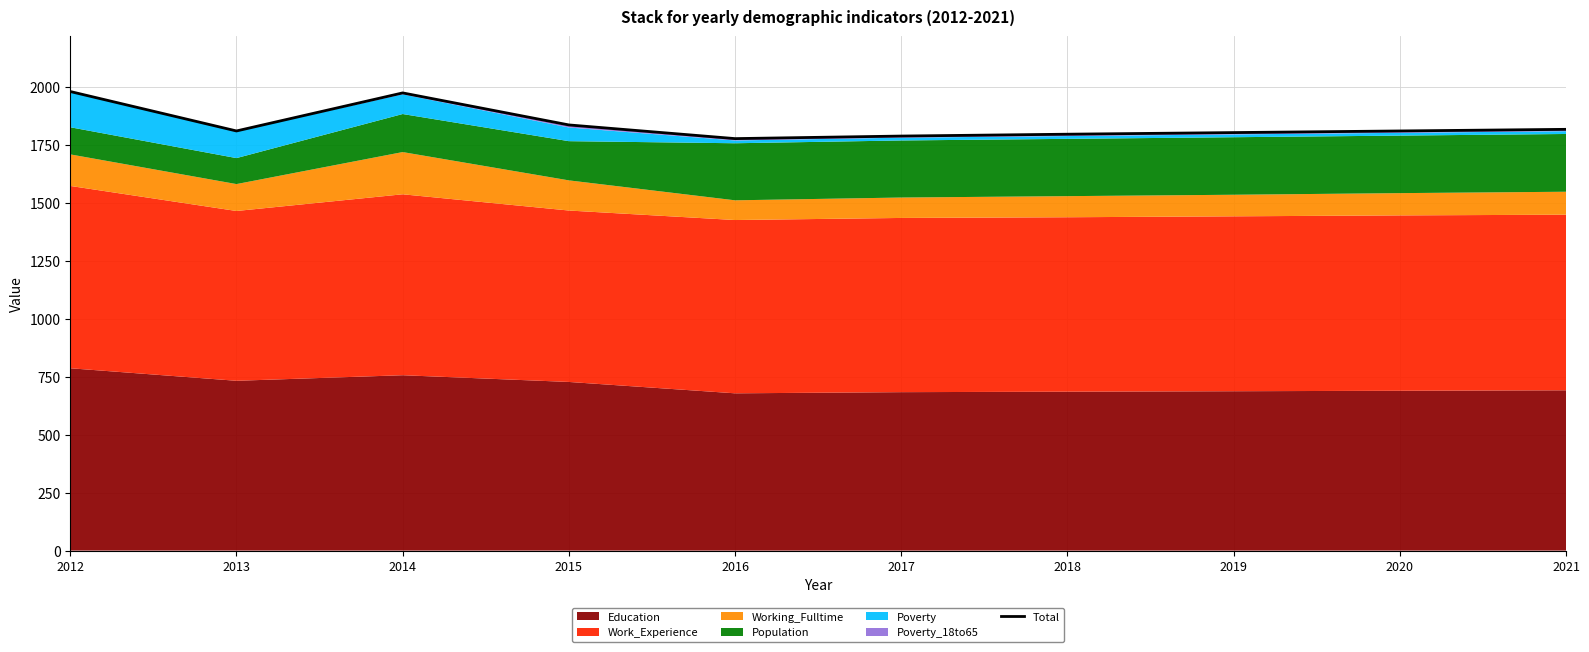

At which label is the value closest to 1877?

2015